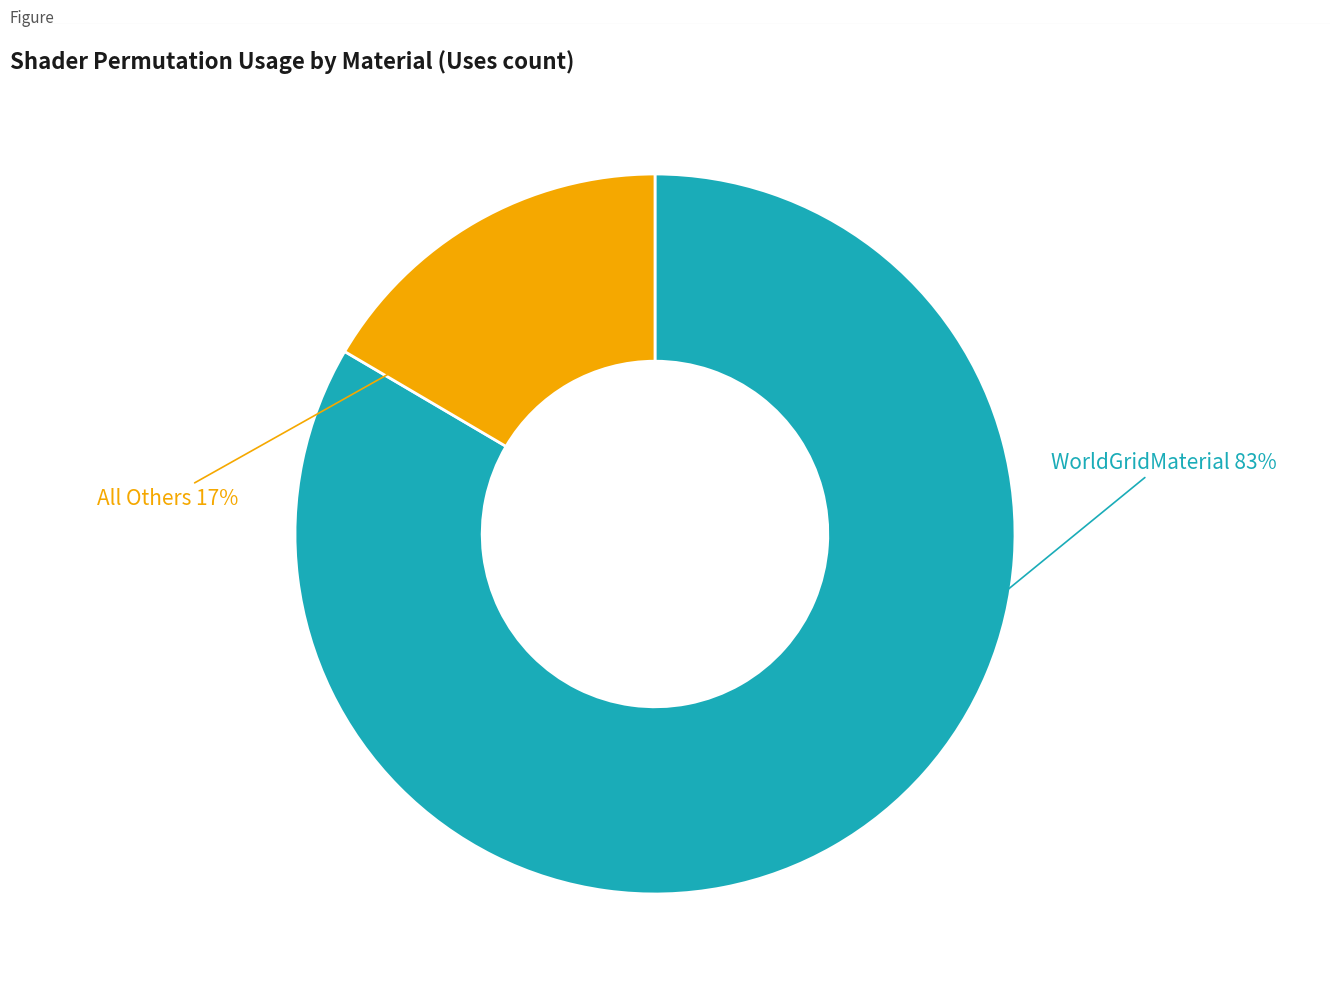

To the nearest percent, what is the average slice percentage?

50%